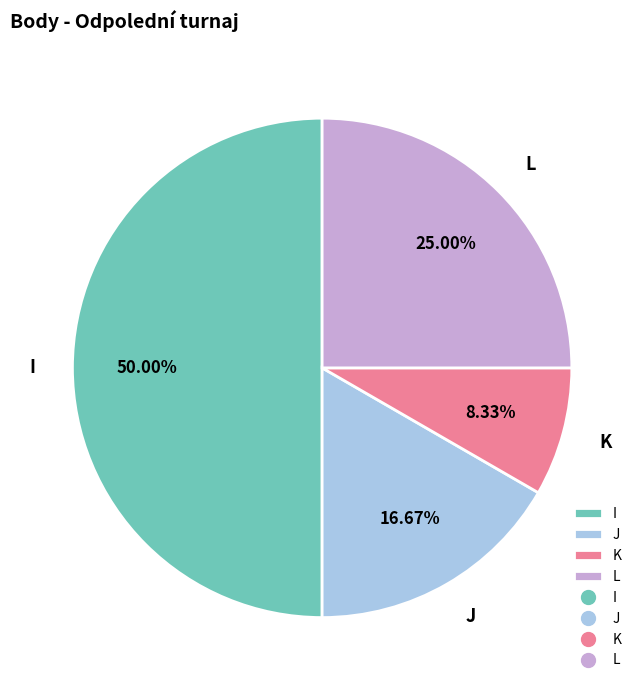

How many segments does this pie chart have?

4